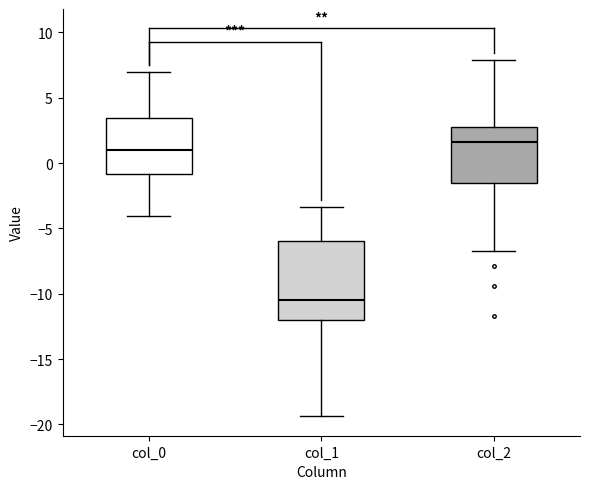

Reading left to right, read every box against the y-axis: the position of its median line, the range the box covers, and the ends of its whiskers. The values are not printed on the chart, so give them approximately, as read against the axis.

col_0: median 1.0, box -1.0 to 3.5, whiskers -4.0 to 7.0
col_1: median -10.5, box -12.0 to -6.0, whiskers -19.5 to -3.5
col_2: median 1.5, box -1.5 to 2.5, whiskers -6.5 to 8.0